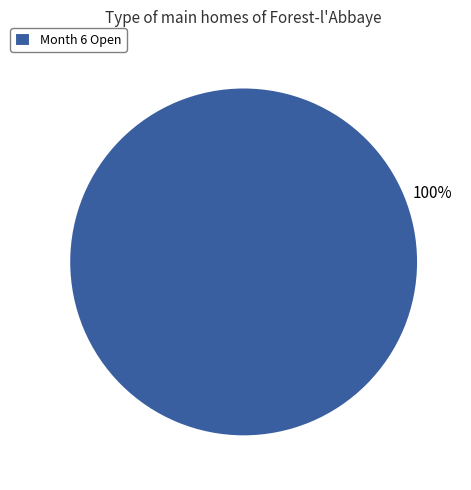

To the nearest percent, what percentage of the pie is Month 6 Open?

100%